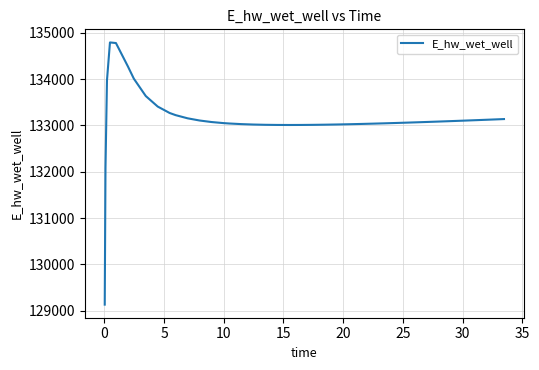

What is the difference between the maximum and minimum values?

5659.7